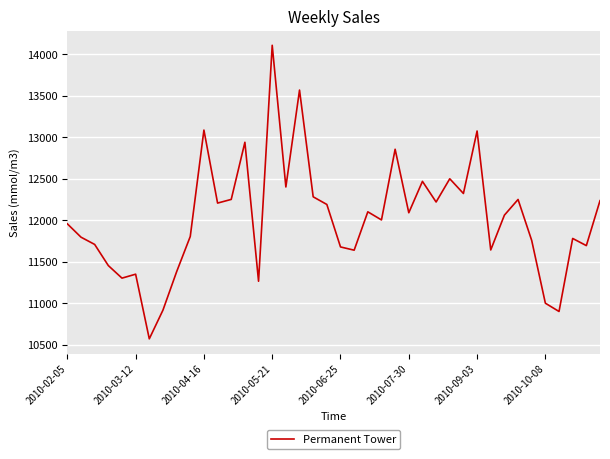

What is the difference between the maximum and minimum values?

3538.8